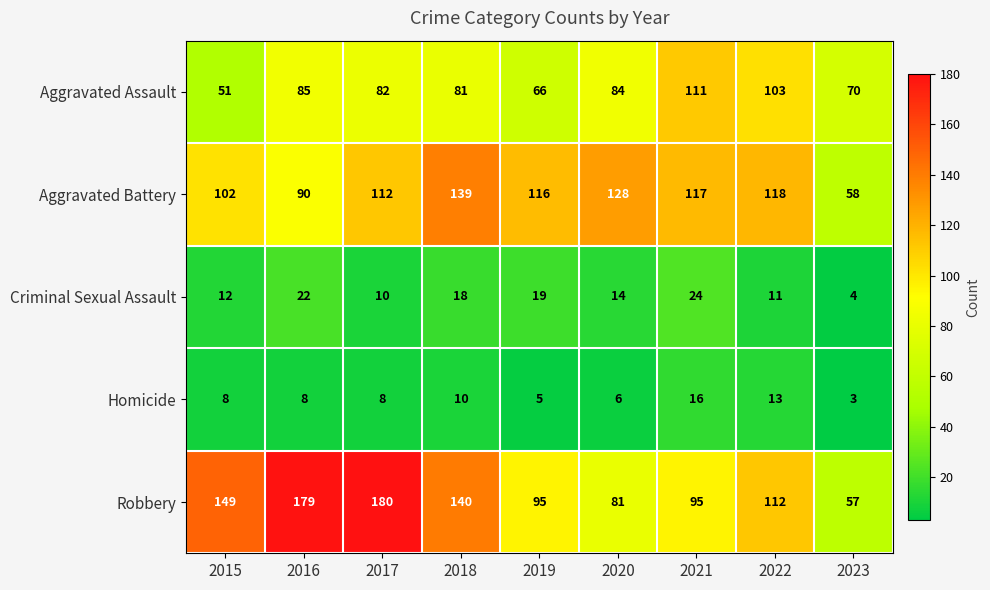

Count the number of categories in the chart.

9